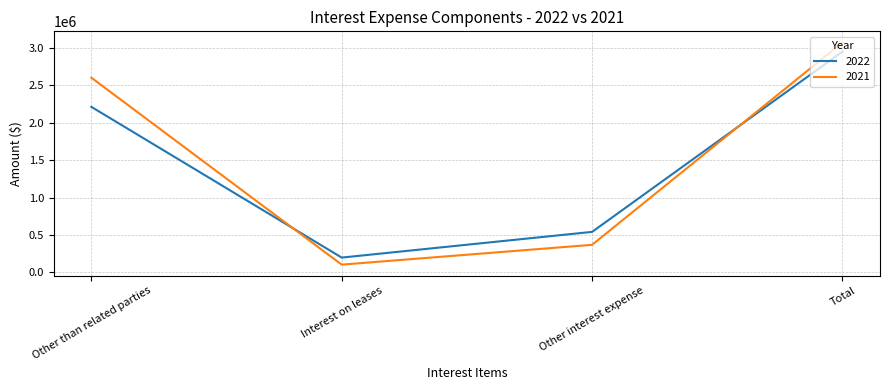

How many lines are shown in the chart?

2